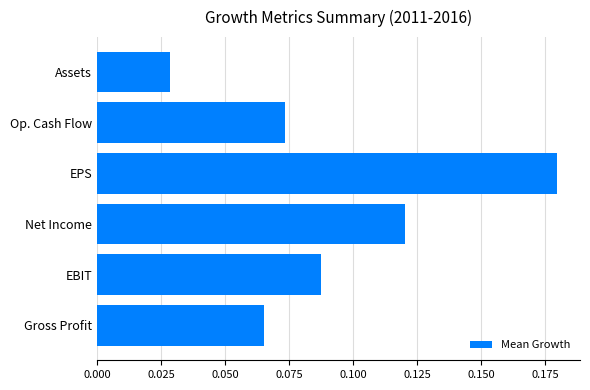

List the labels in order of value, largest first.

EPS, Net Income, EBIT, Op. Cash Flow, Gross Profit, Assets